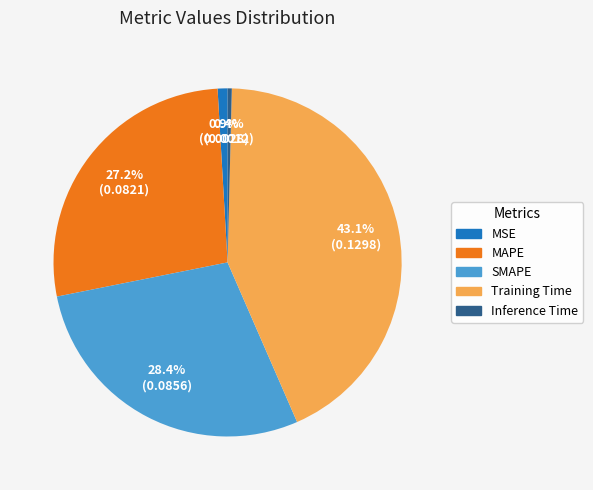

To the nearest percent, what is the average slice percentage?

20%